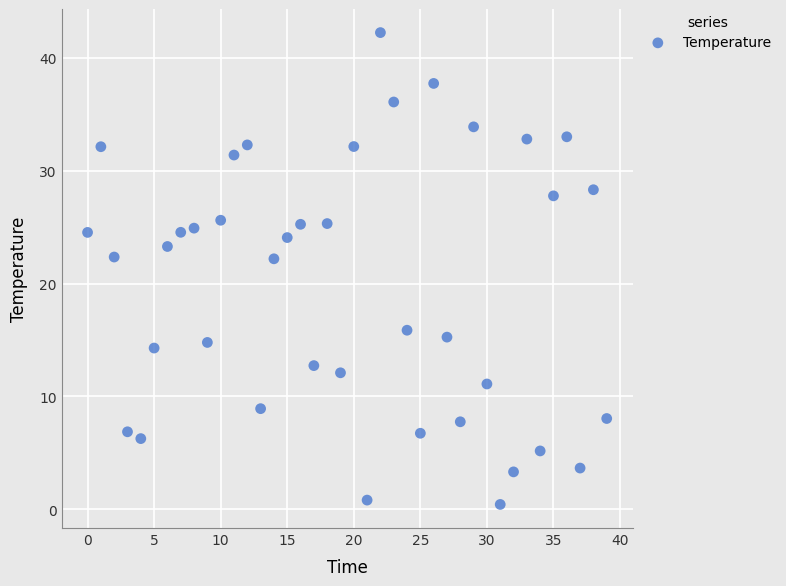

What is the range of Y values (max minus min)?

41.8